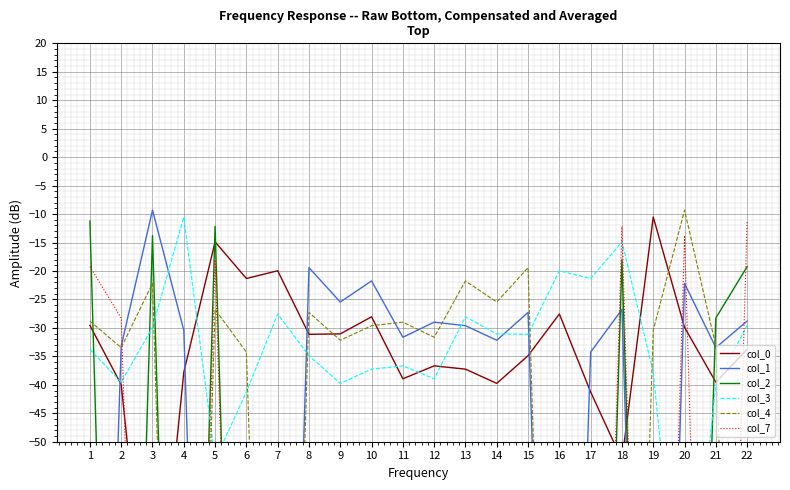

How many categories are shown in the chart?

22